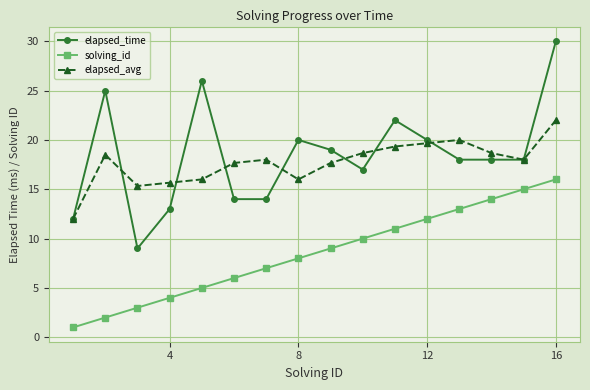

What is the minimum value for solving_id?

1.0